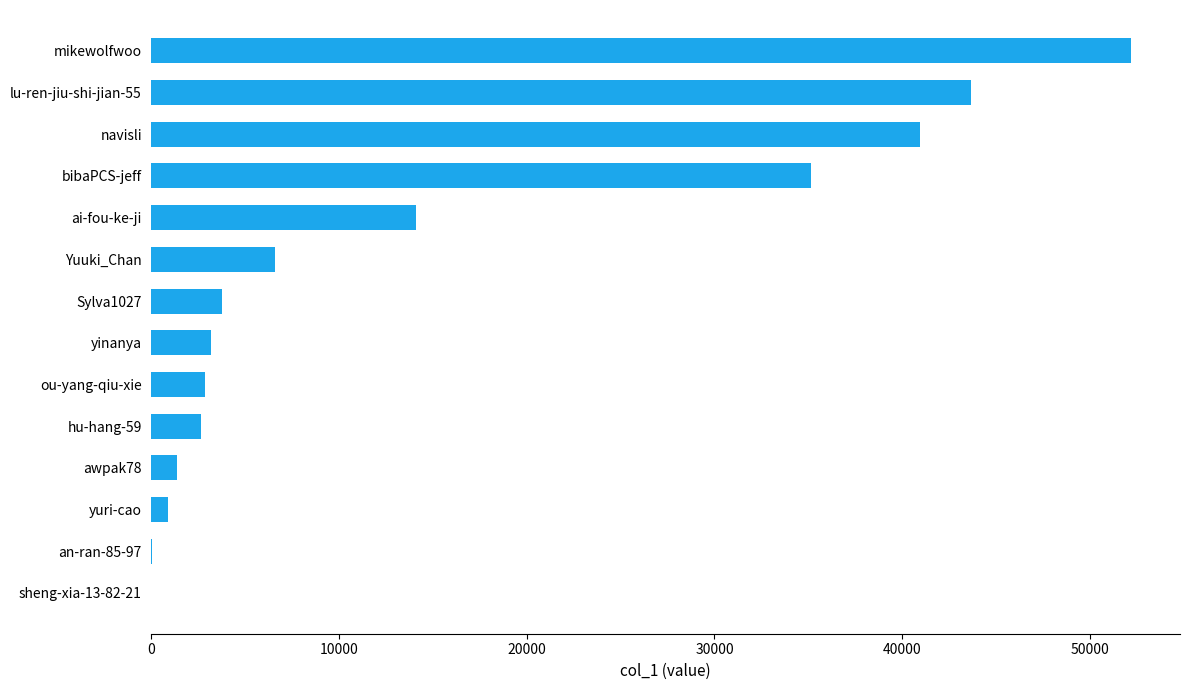

Is it true that the value at yinanya is 1166?

False